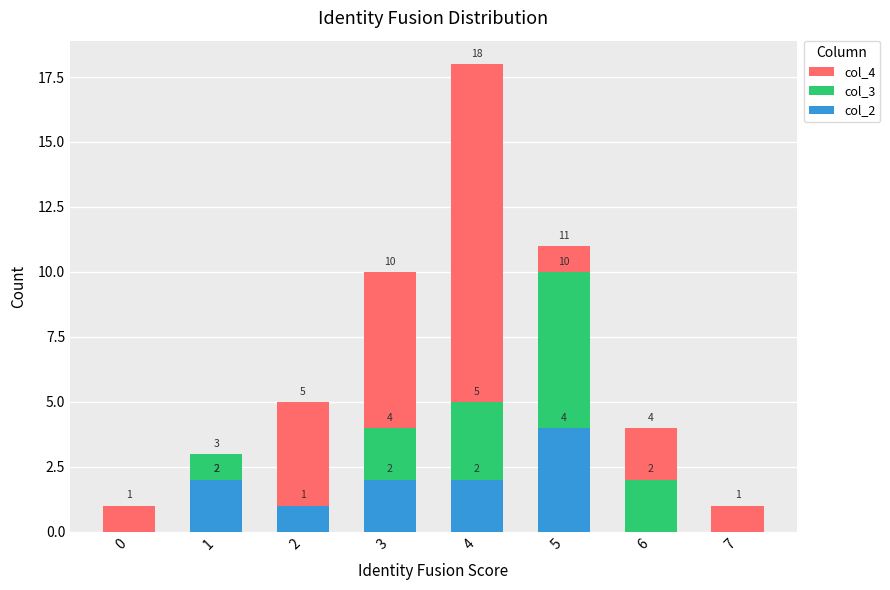

How many categories are shown in the chart?

8